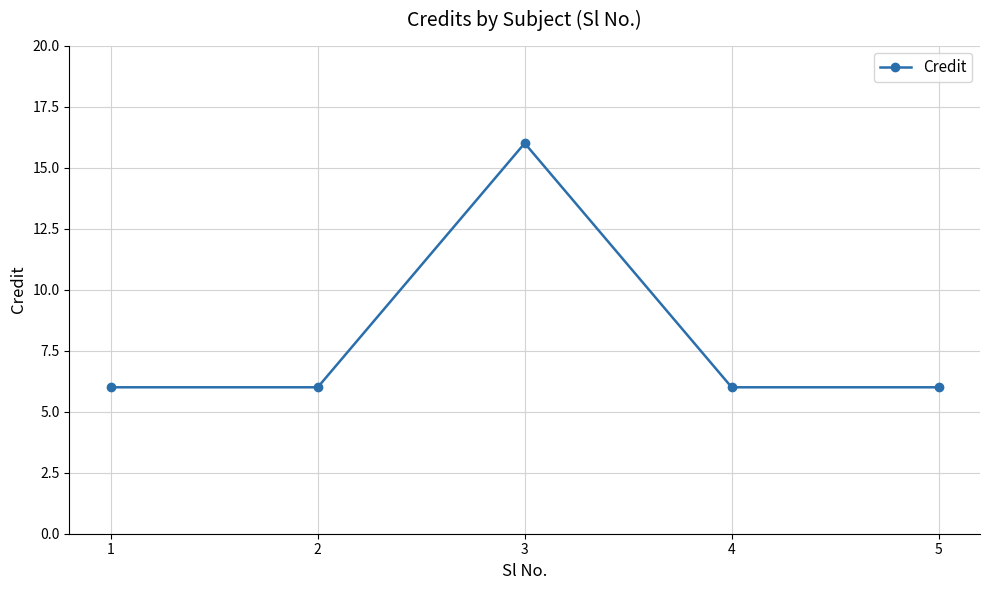

Count the values in the range 6 to 7.

4